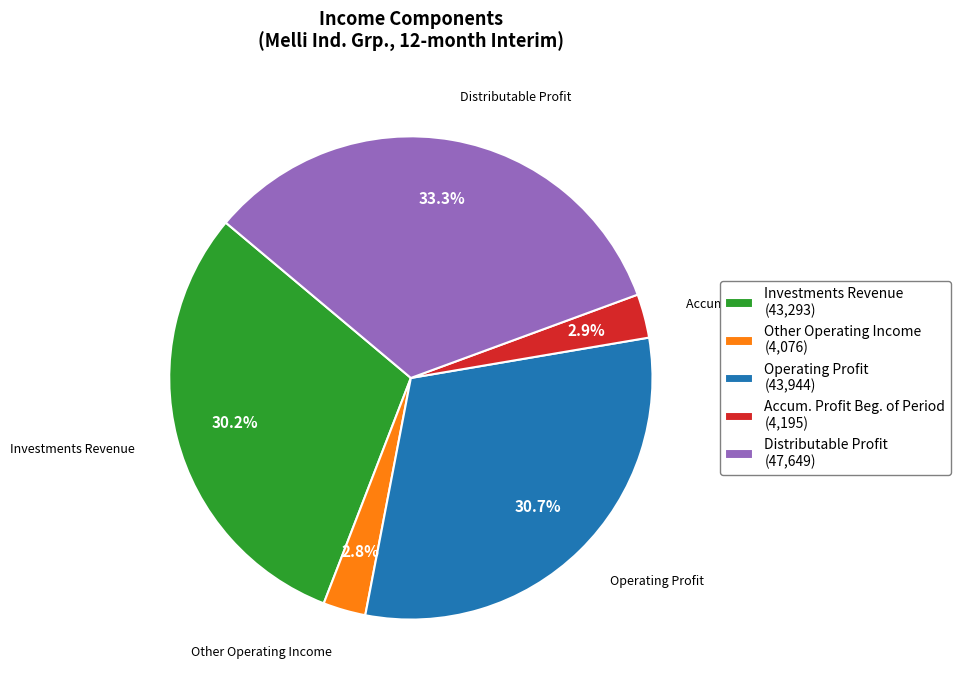

Is Operating Profit (43,944) the majority of the pie?

No